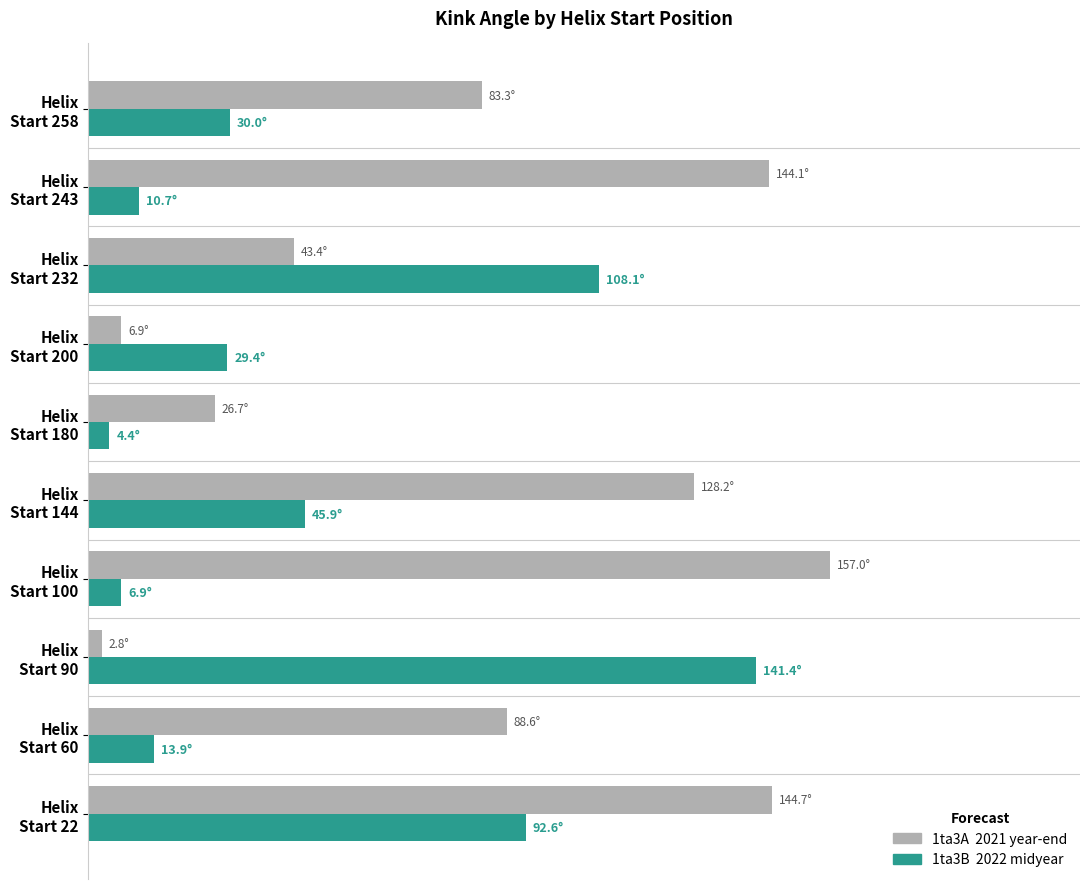

How many bars are there in each group?

2